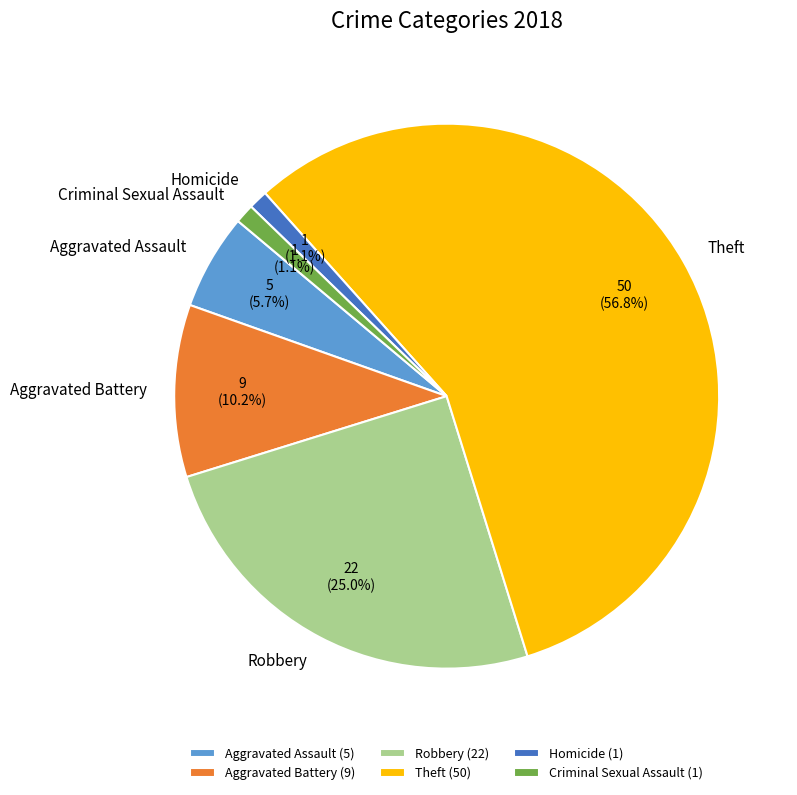

Count the number of slices in the pie.

6